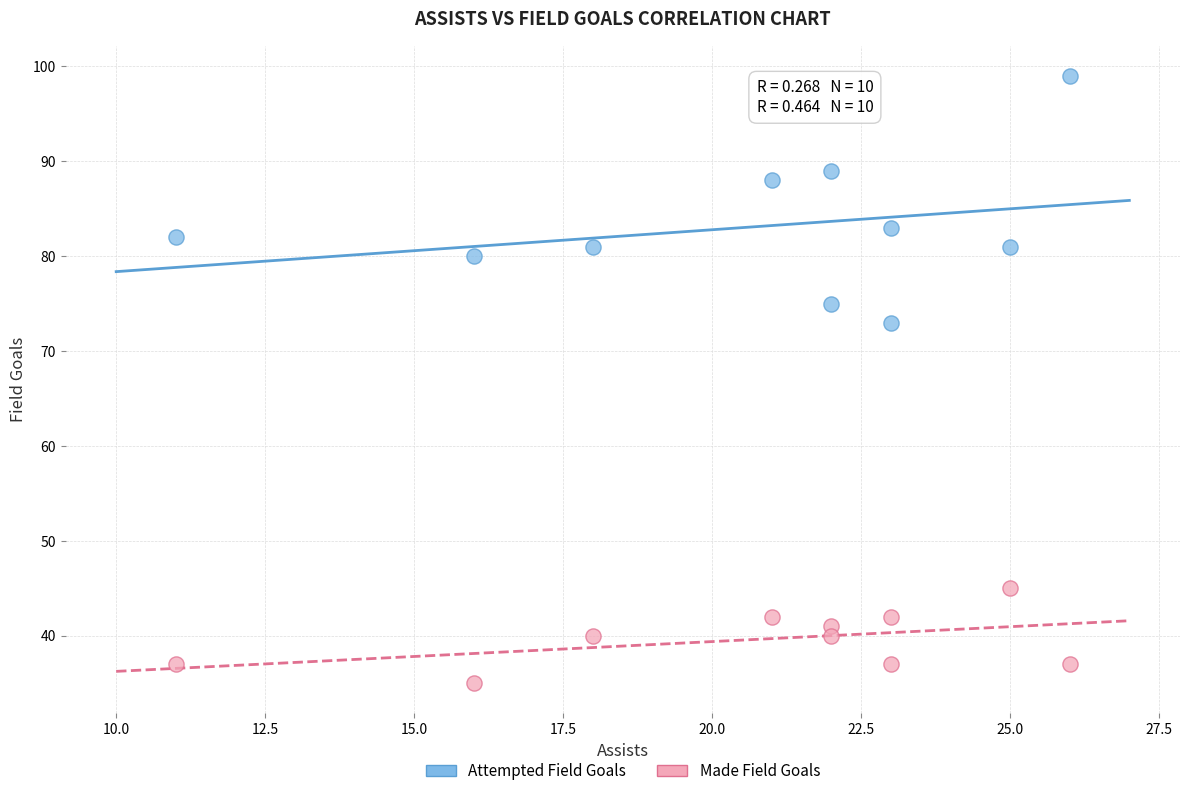

Which series has the widest spread of Y values?

Attempted Field Goals